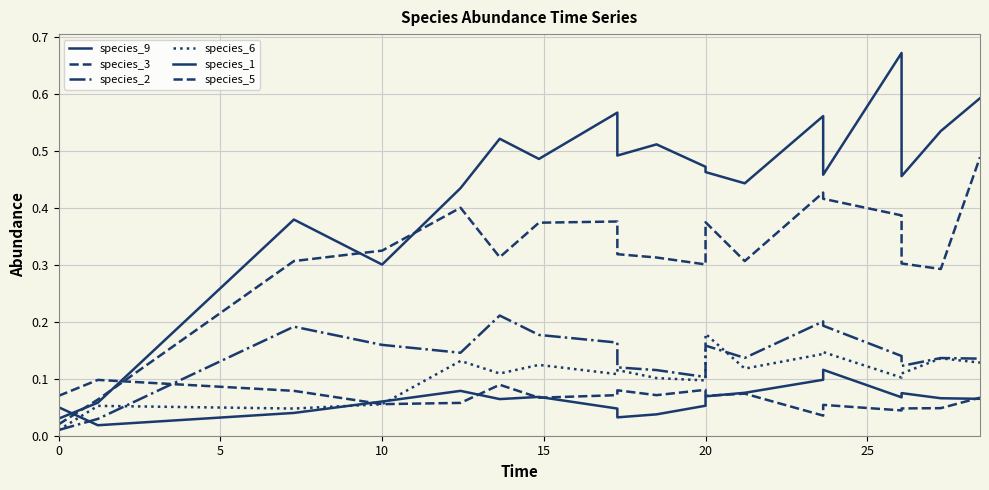

True or false: species_9 has a value of 0.0 at 0.

True